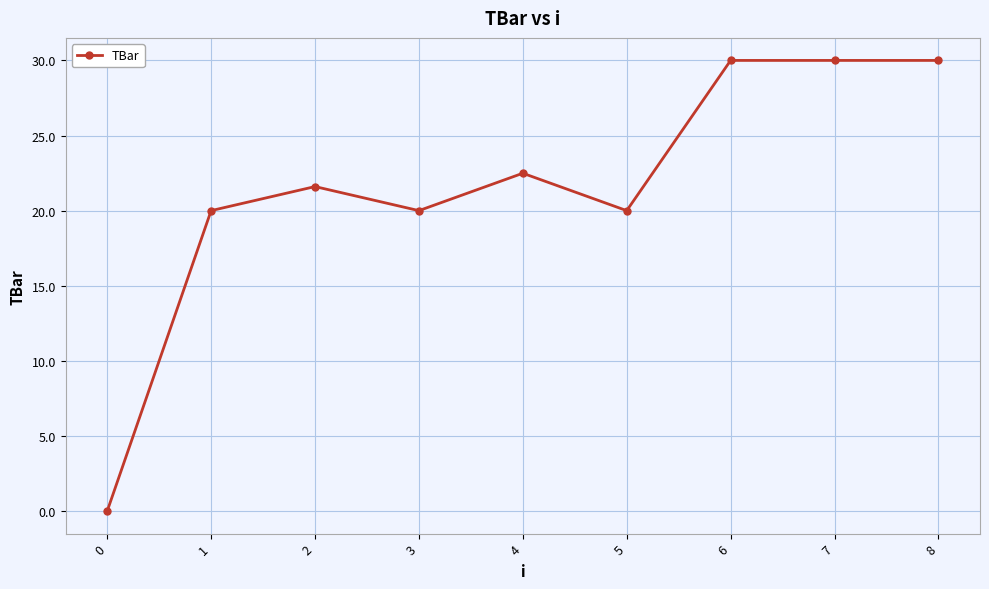

What is the difference between the maximum and minimum values?

30.0